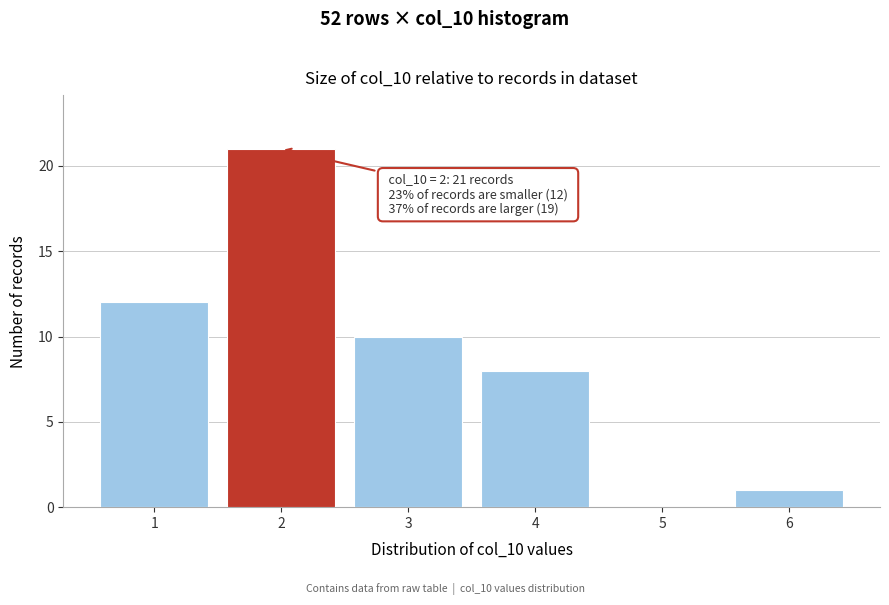

Reading left to right, what are all the values shown in this chart?

1=12	2=21	3=10	4=8	5=0	6=1